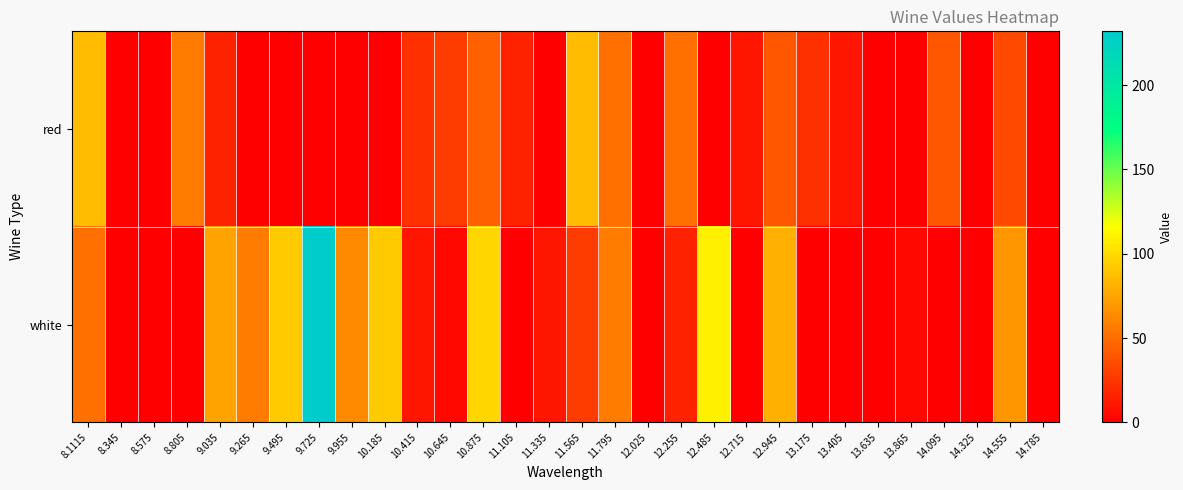

At how many categories does at least one series exceed 110?

1